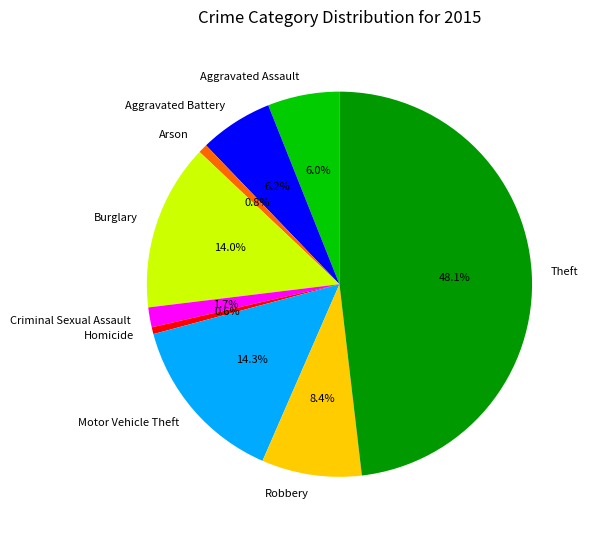

What is the largest slice in the pie chart?

Theft